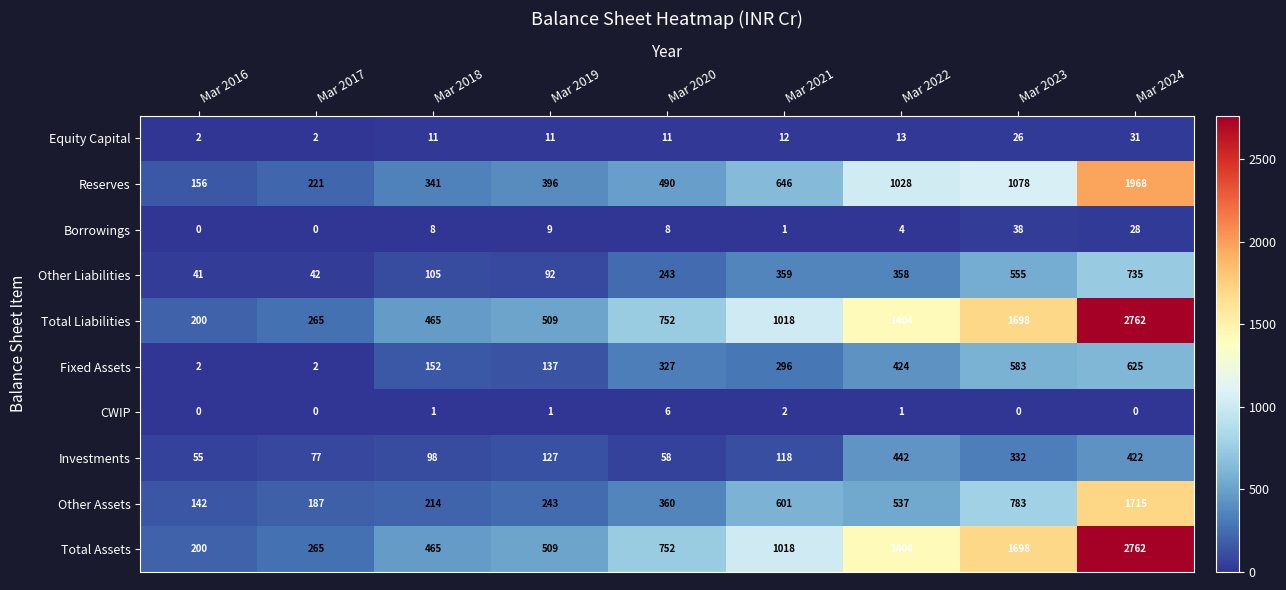

What is the total value across all series at Mar 2021?

4071